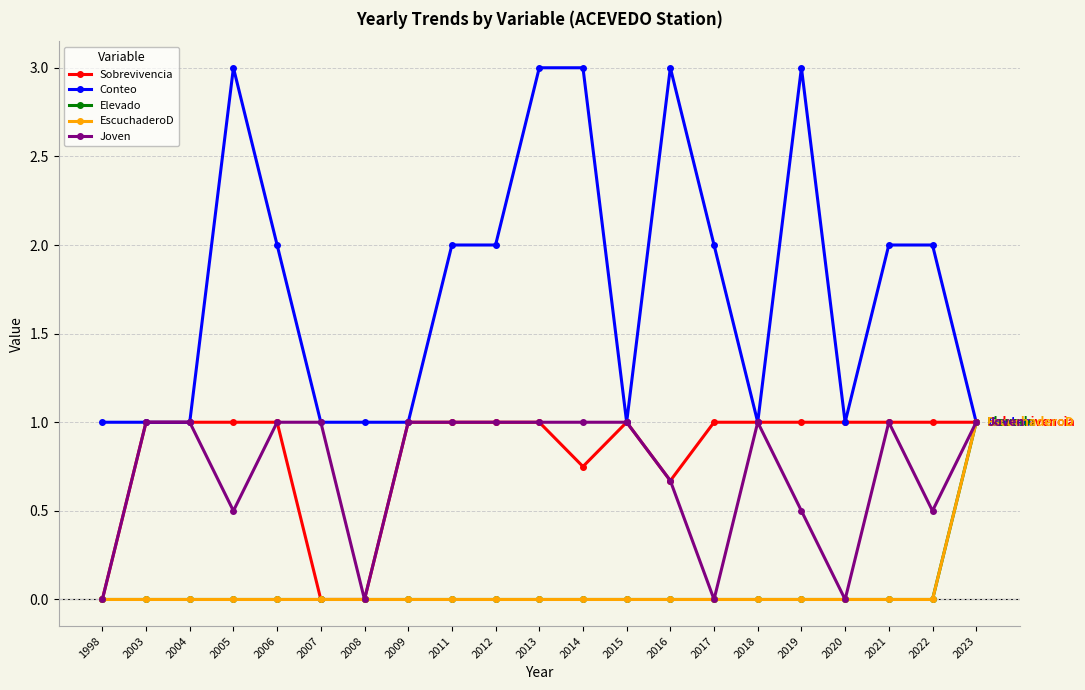

Is this an area chart (filled region under the line)?

No